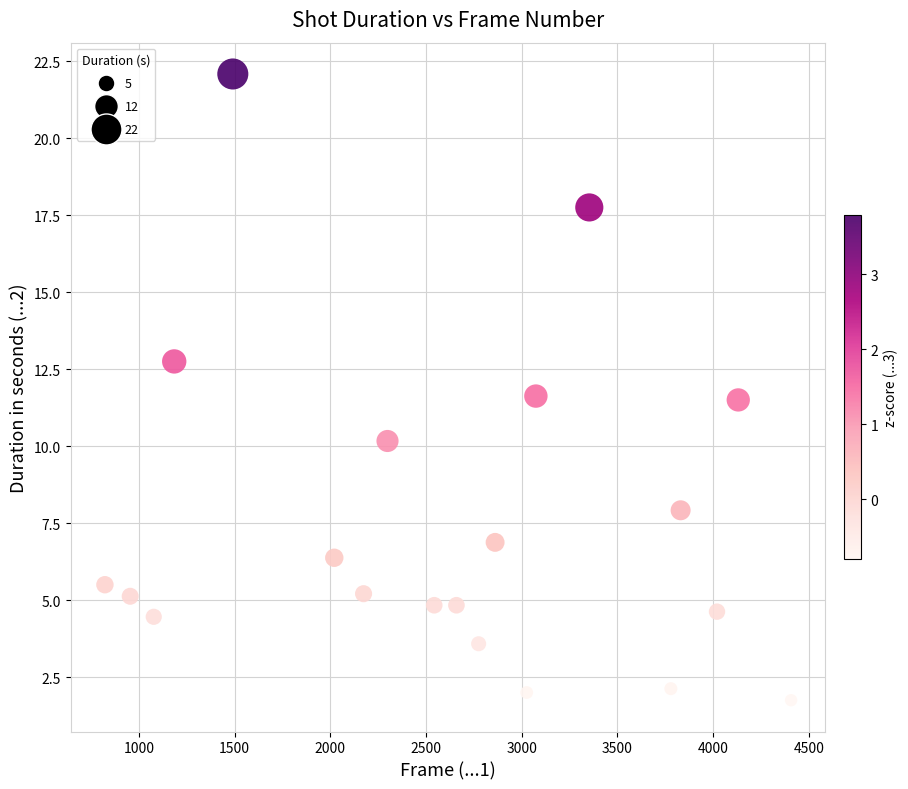

What is the range of X values (max minus min)?

3584.0